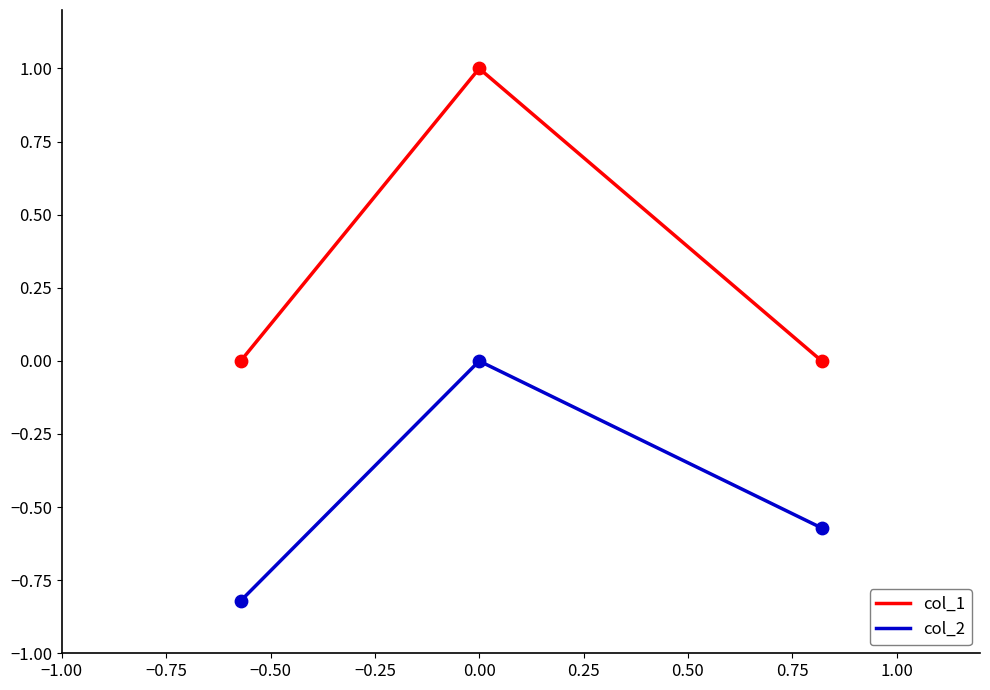

Which series has the largest range (max minus min)?

col_1